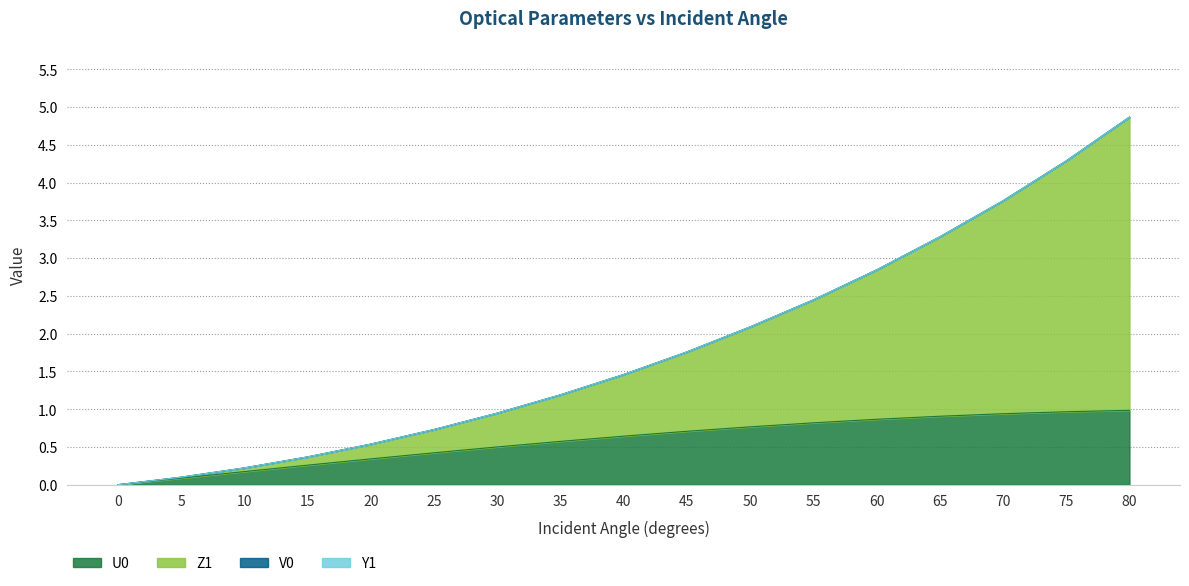

How many lines are shown in the chart?

4